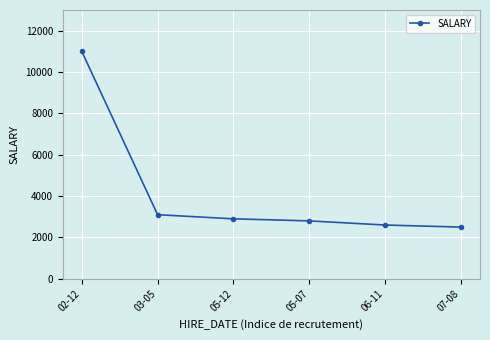

Reading right to left, extract all data points from this chart.

07-08=2500	06-11=2600	05-07=2800	05-12=2900	03-05=3100	02-12=11000